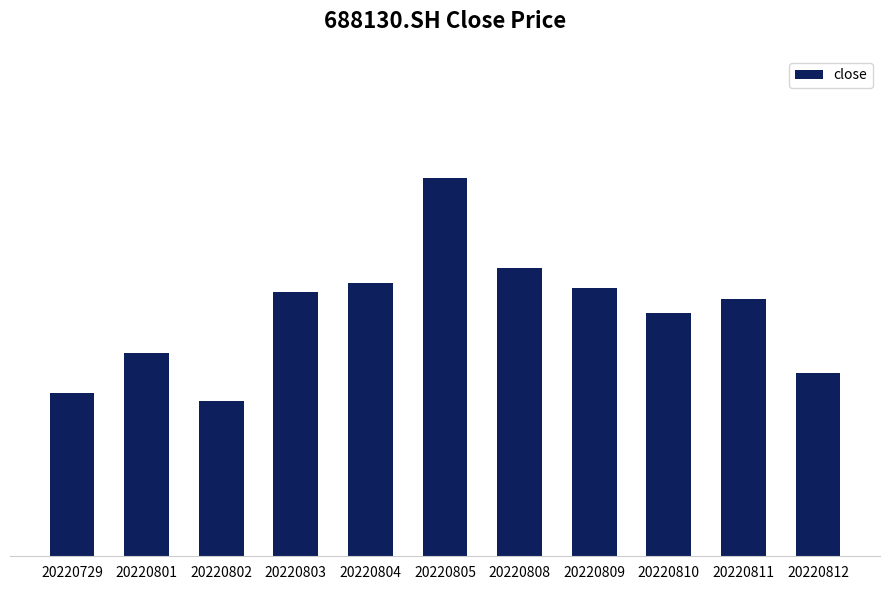

At which category does the chart reach its minimum across all series?

20220802